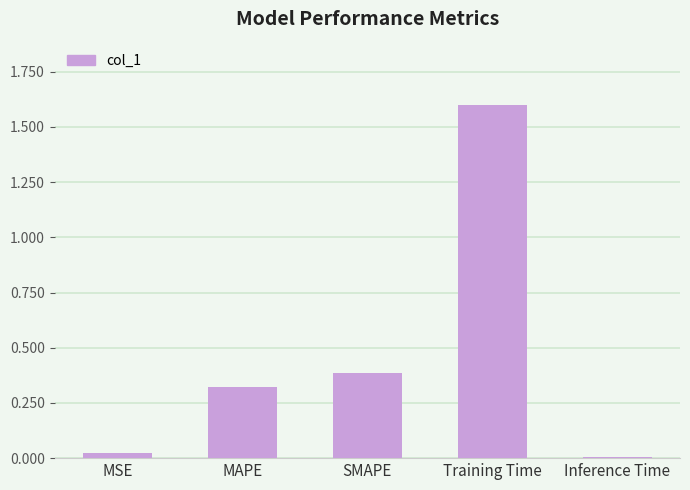

Which category has the lowest value across all series?

Inference Time